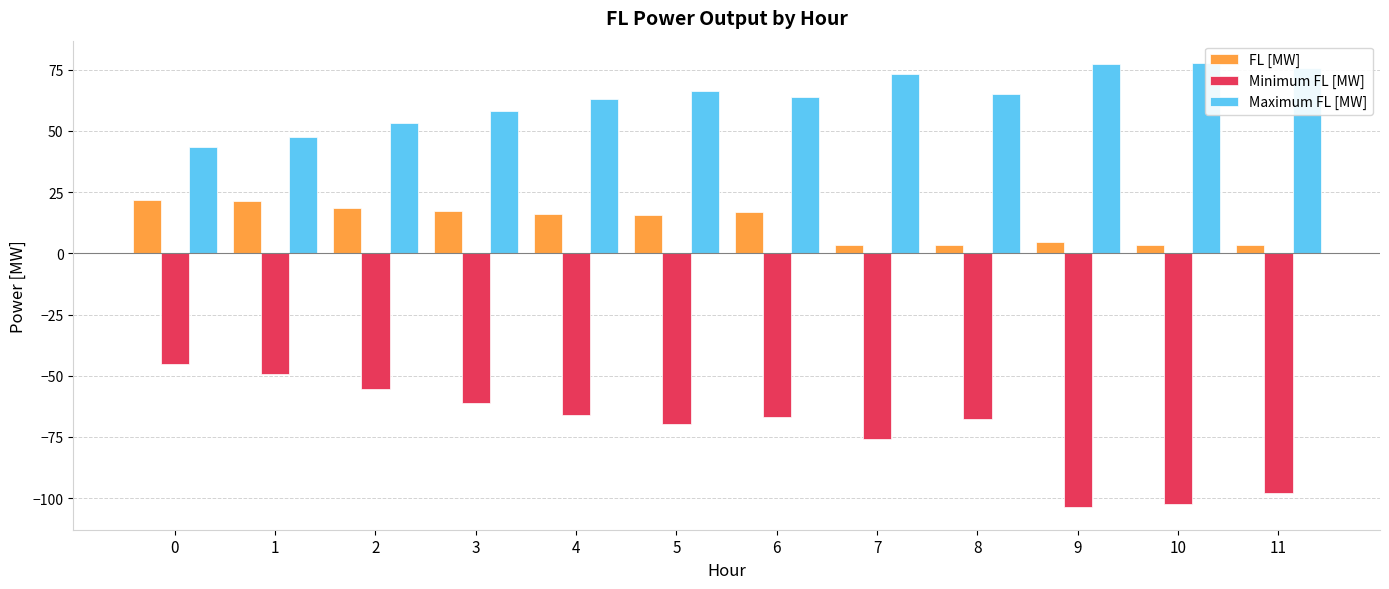

What is the value of the FL [MW] bar at the 2nd from the left?

21.3